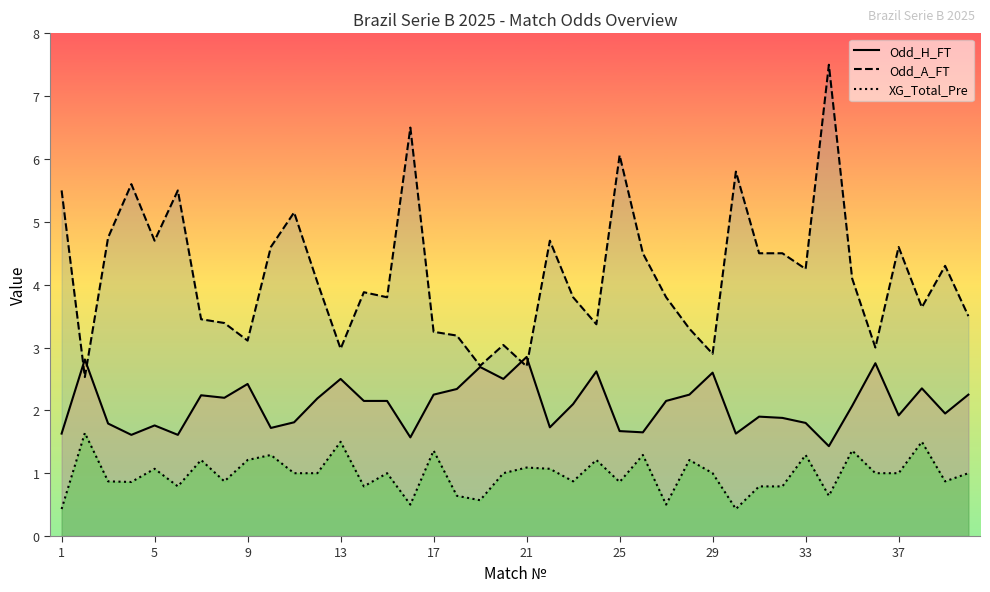

What is the highest value of the XG_Total_Pre series?

1.6